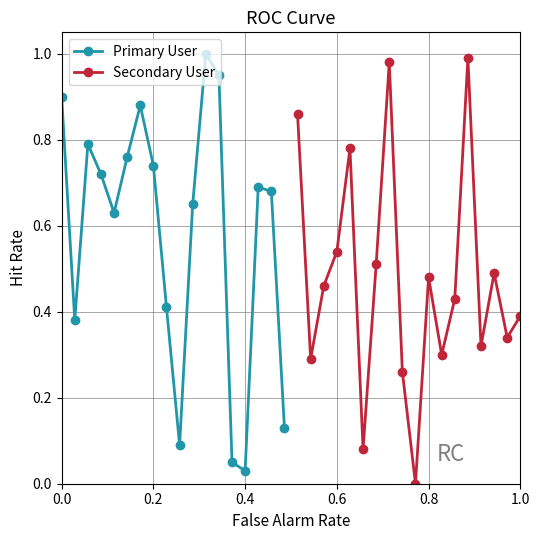

True or false: Primary User has more than 0 points higher than both neighbors.

True